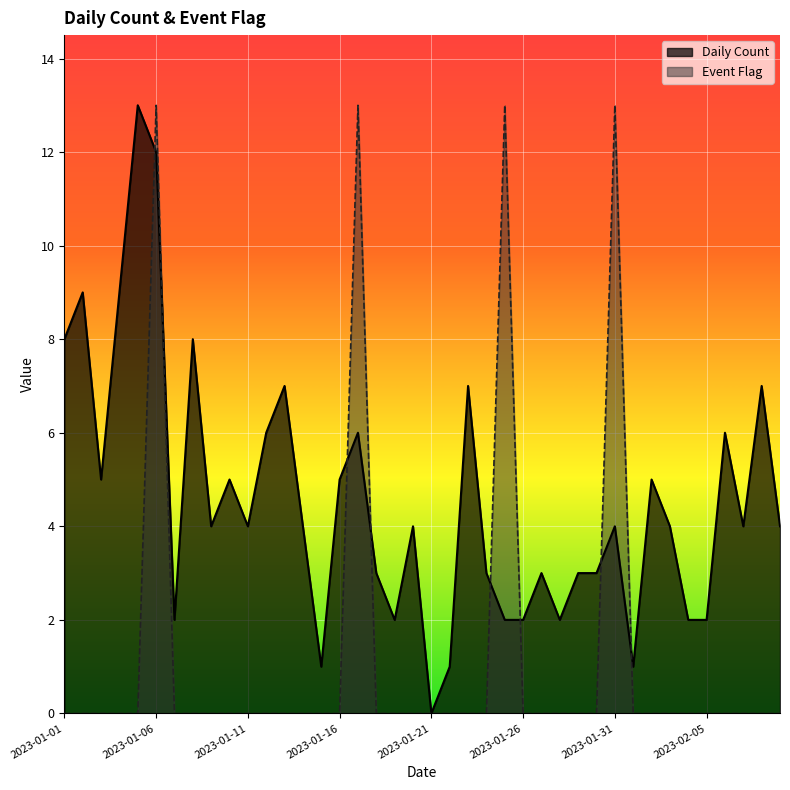

Does the chart display data point markers on the line(s)?

No